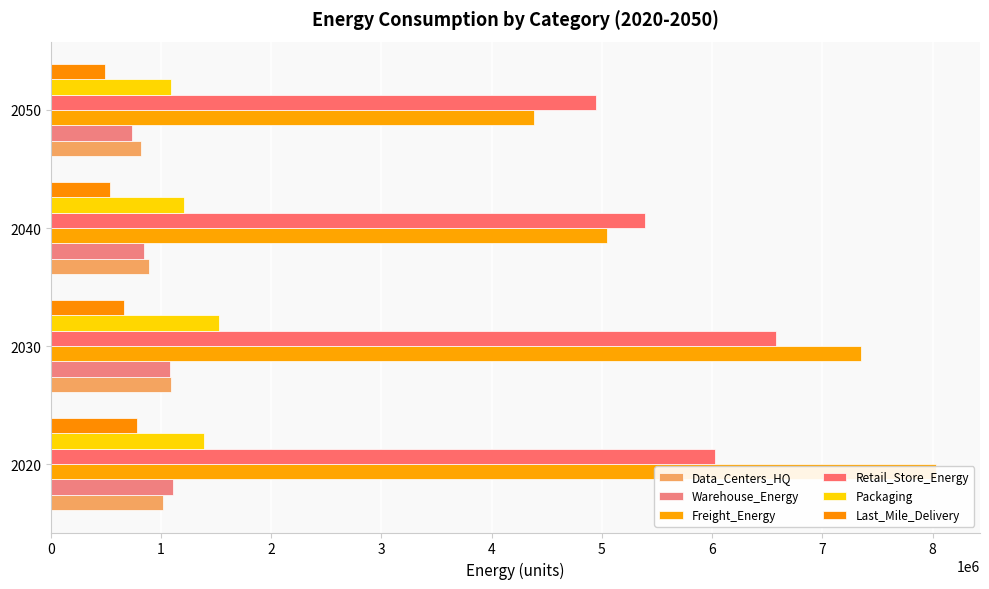

What is the total value across all series at 2020?

18352500.3